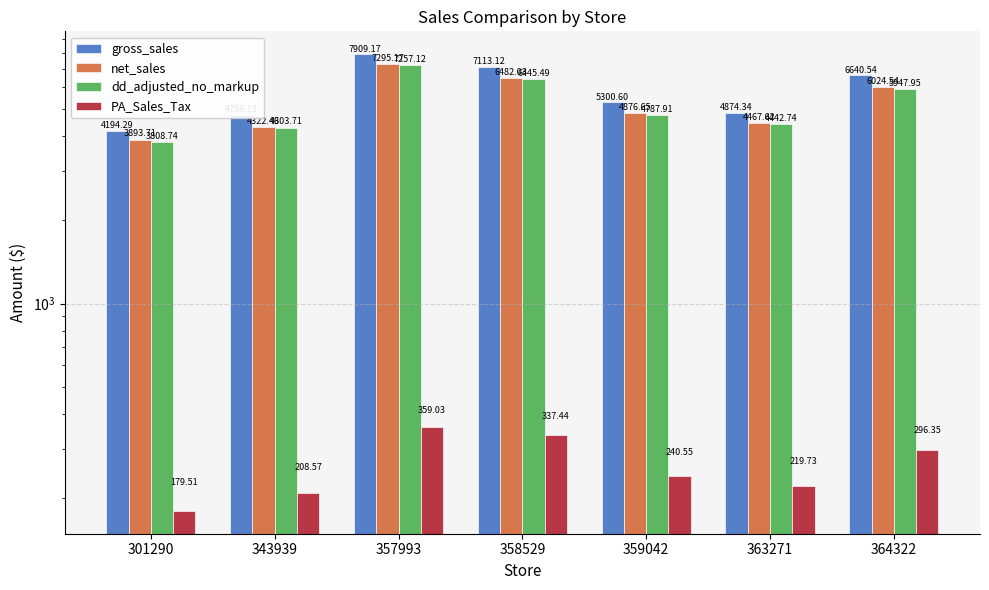

What is the highest value of the net_sales series?

7295.2